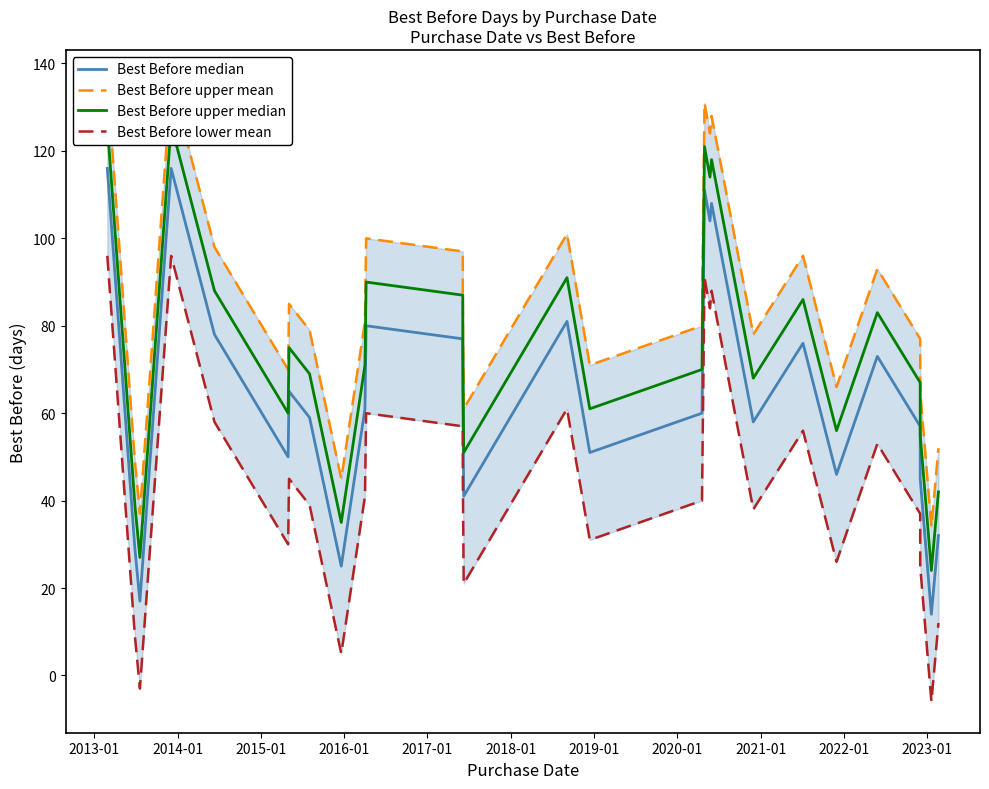

Rank the series at 2014-01 from lowest to highest value.

Best Before lower mean, Best Before median, Best Before upper median, Best Before upper mean